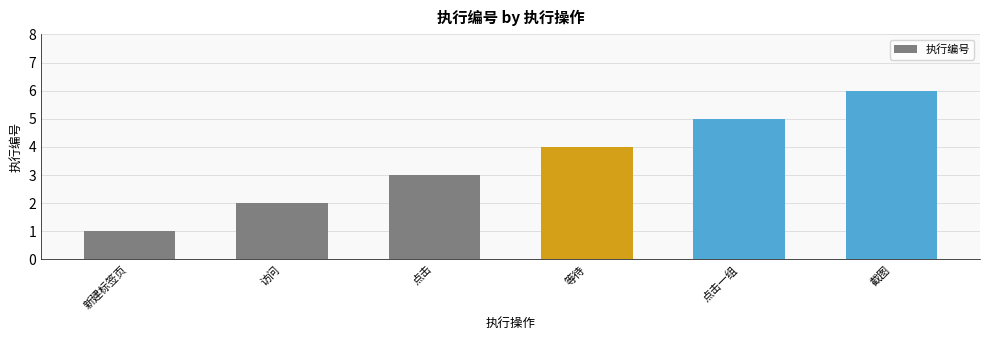

What is the value of the 1st bar from the left?

1